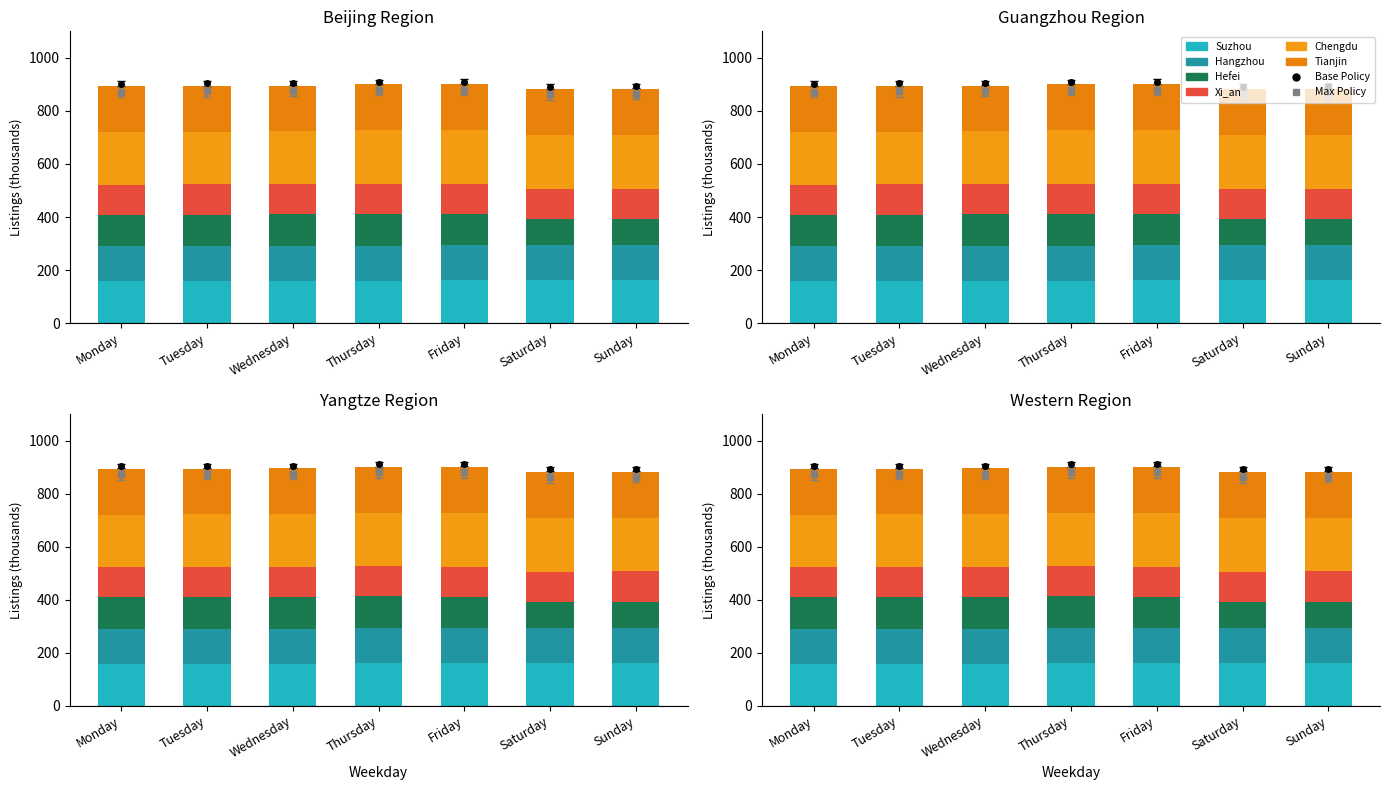

Reading left to right, transcribe all the data shown in this chart.

Suzhou: 158.3	158.4	159.0	160.6	160.8	161.0	160.9
Hangzhou: 130.5	130.8	131.0	131.5	132.0	132.0	132.0
Hefei: 119.8	119.9	120.0	120.2	118.7	99.0	100.0
Xi_an: 113.8	113.8	113.9	113.3	113.8	114.2	114.5
Chengdu: 198.3	198.6	198.9	201.4	201.8	202.0	202.1
Tianjin: 172.1	172.0	172.2	173.1	173.4	173.7	173.8